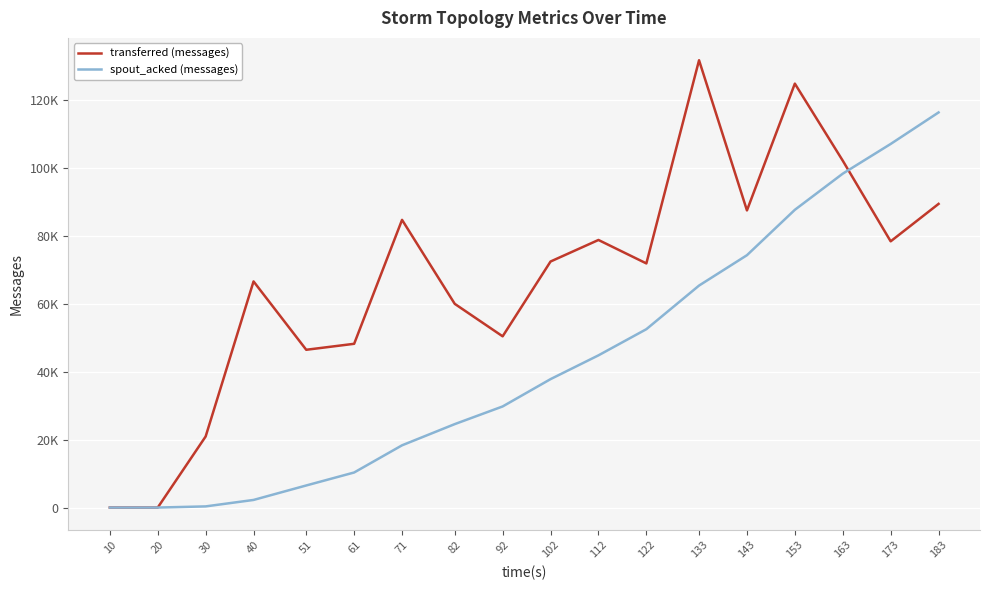

The value of transferred (messages) at 102 is 40792. True or false?

False